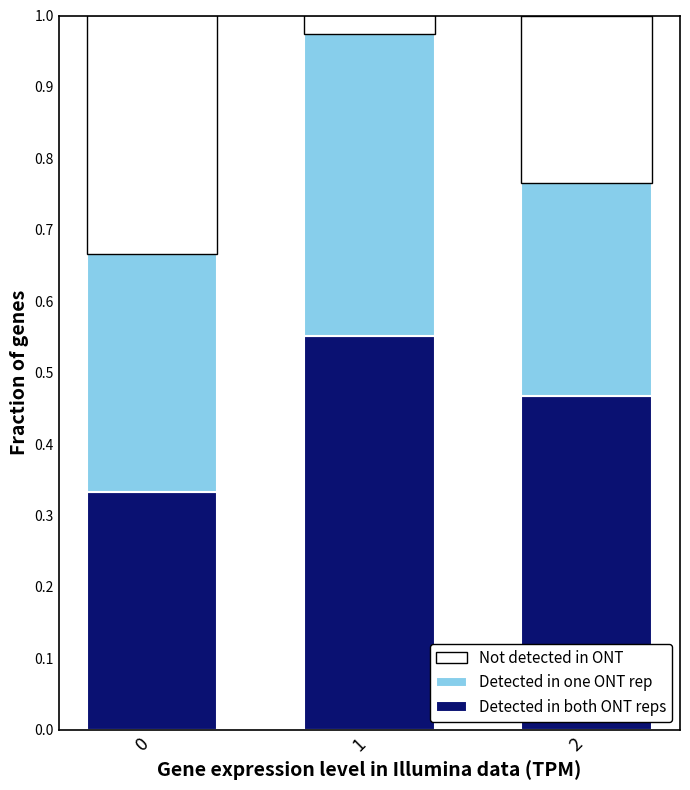

Is it true that Detected in both ONT reps equals 0.2 at 0?

False